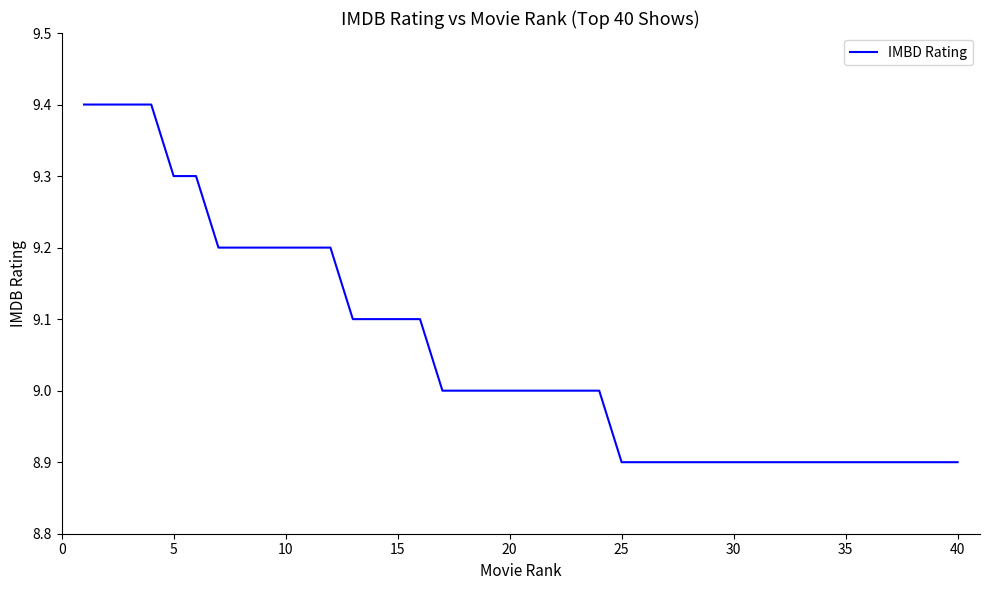

What is the smallest value displayed?

8.9